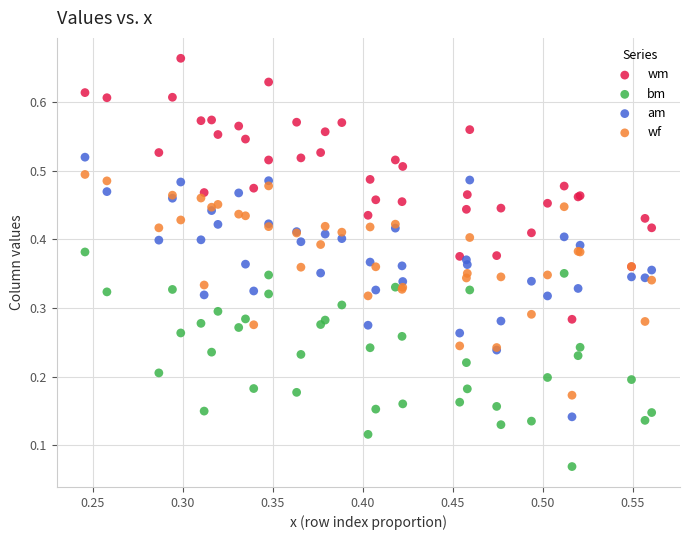

What are all the series names shown in the legend?

wm, bm, am, wf